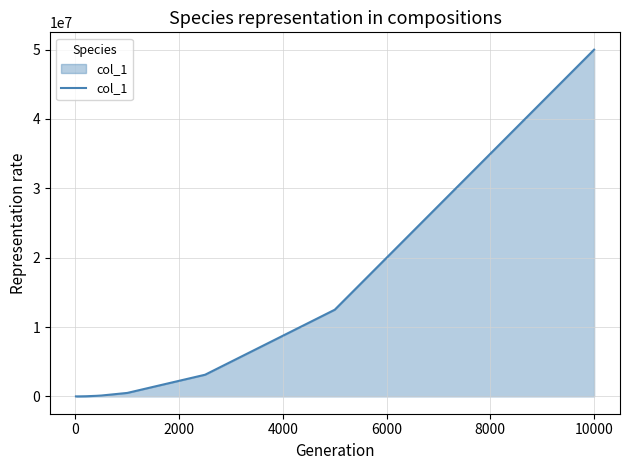

What is the difference between the maximum and minimum values?

49994955